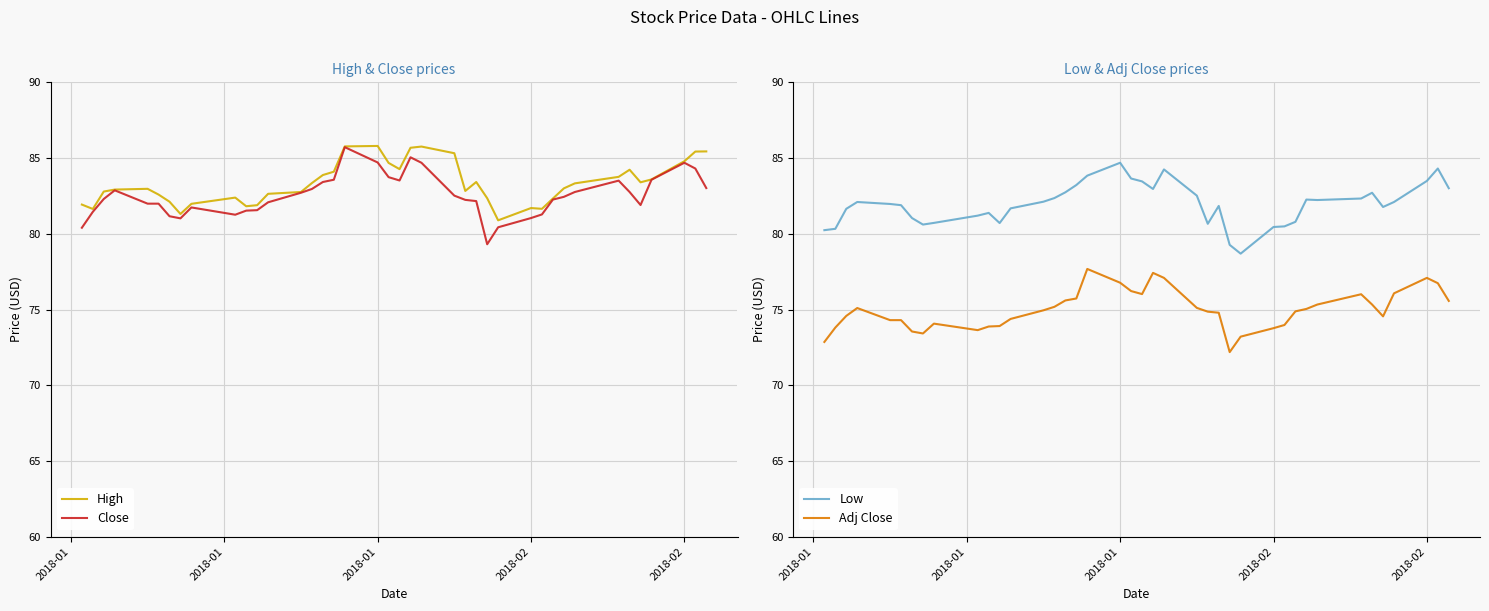

What are all the series names shown in the legend?

High, Close, Low, Adj Close